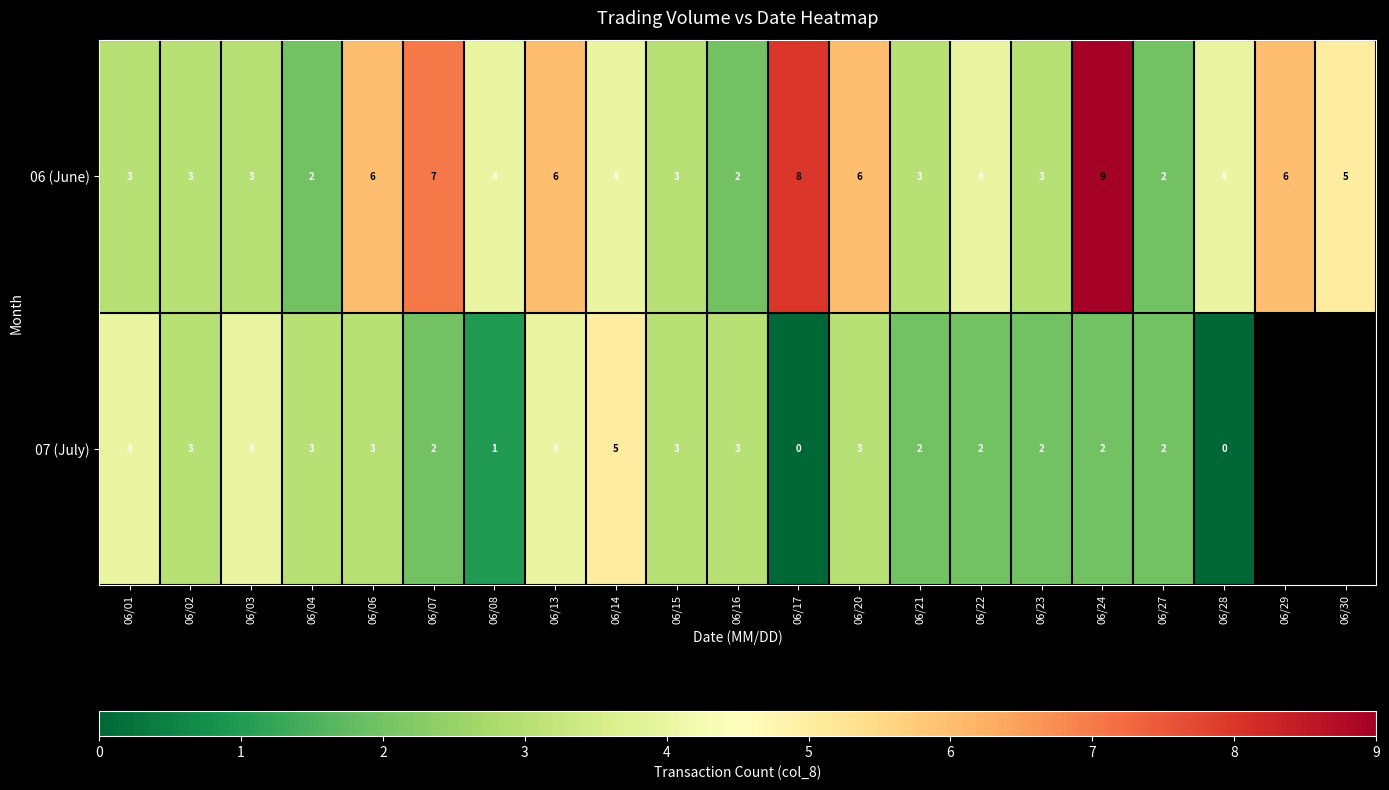

At how many categories does at least one series exceed 5?

7